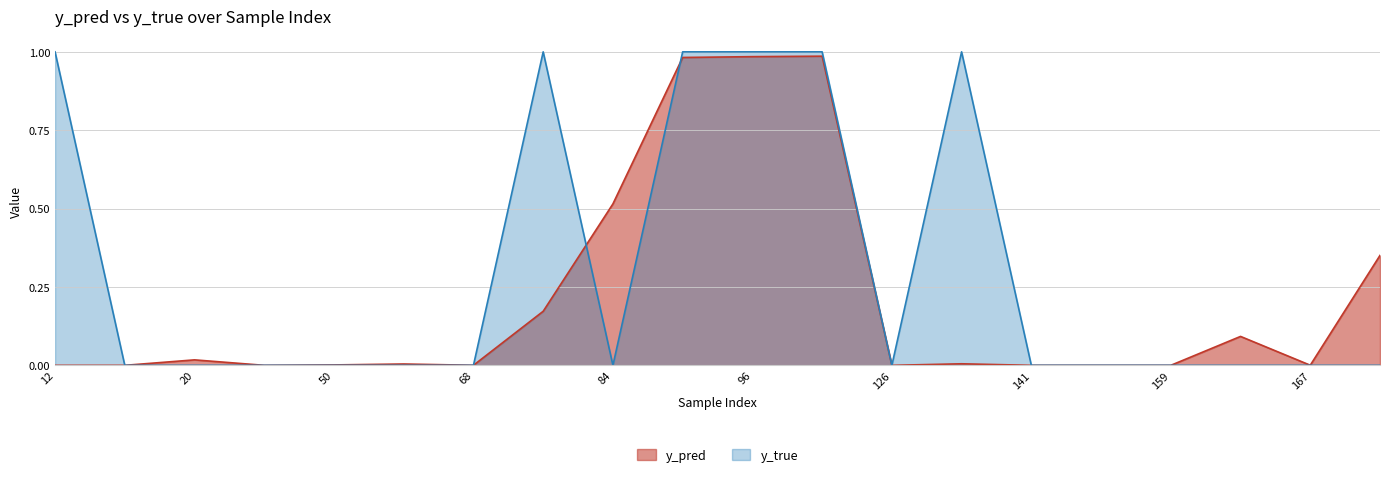

What is the difference between the maximum and minimum values in the y_true series?

1.0